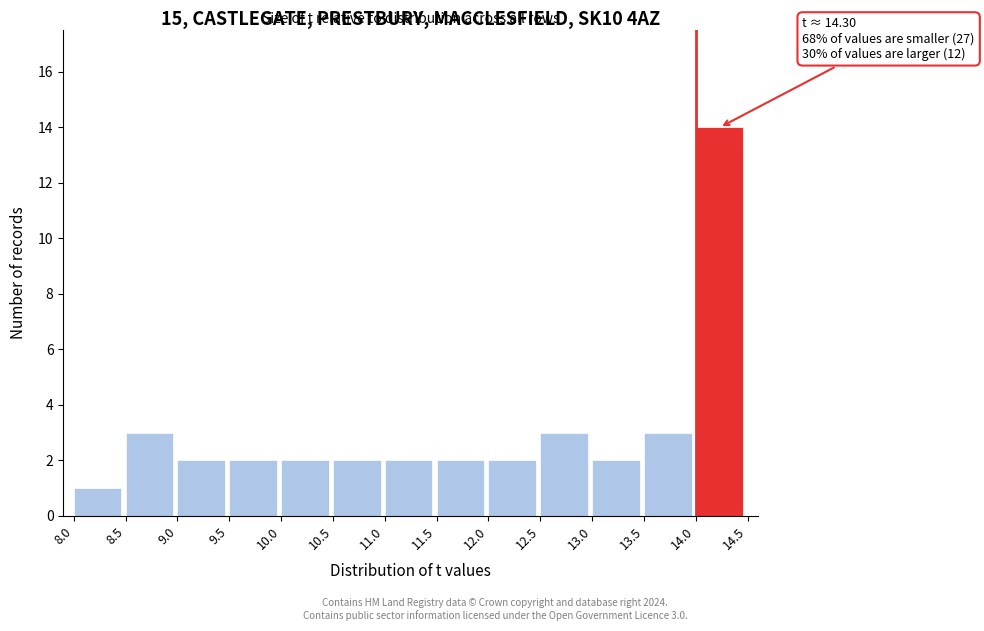

Which range on the x-axis has the tallest bar?

14.0 to 14.5